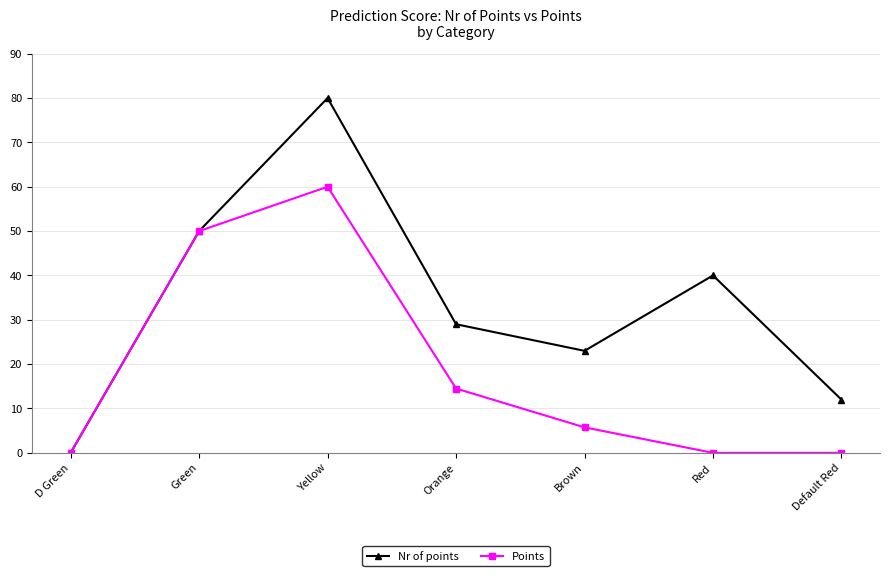

The value of Nr of points at Green is 31.6. True or false?

False